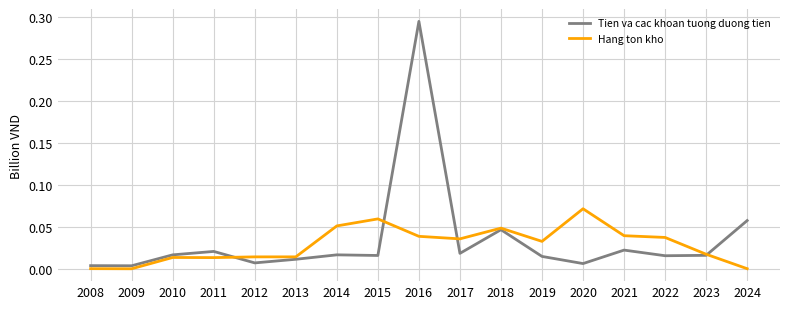

Which series ends up on top after the final intersection of Hang ton kho and Tien va cac khoan tuong duong tien?

Tien va cac khoan tuong duong tien